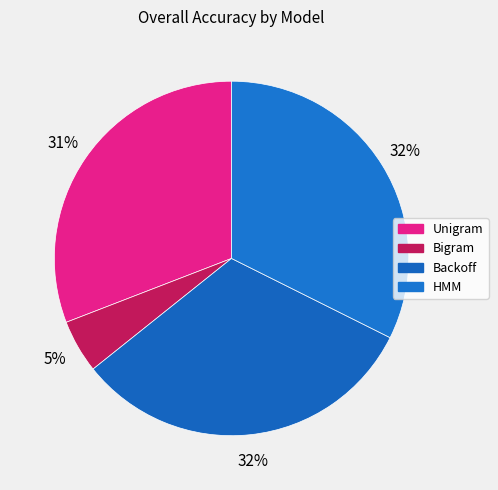

What percentage is the Bigram slice, to the nearest percent?

5%